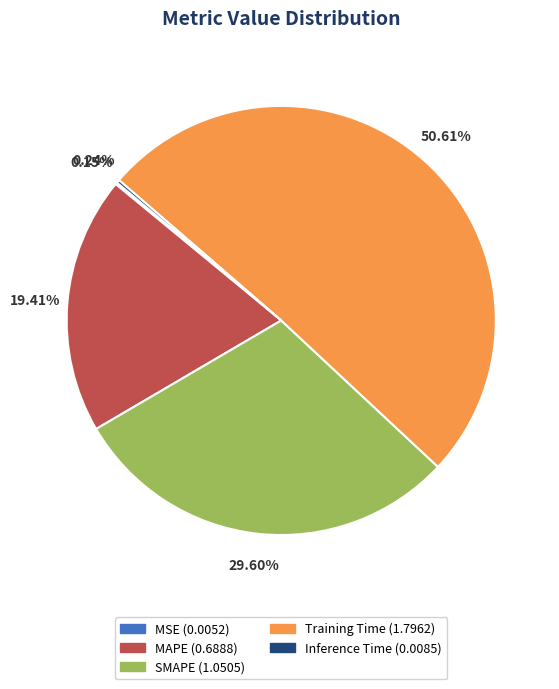

Is there a majority slice in this chart?

Yes